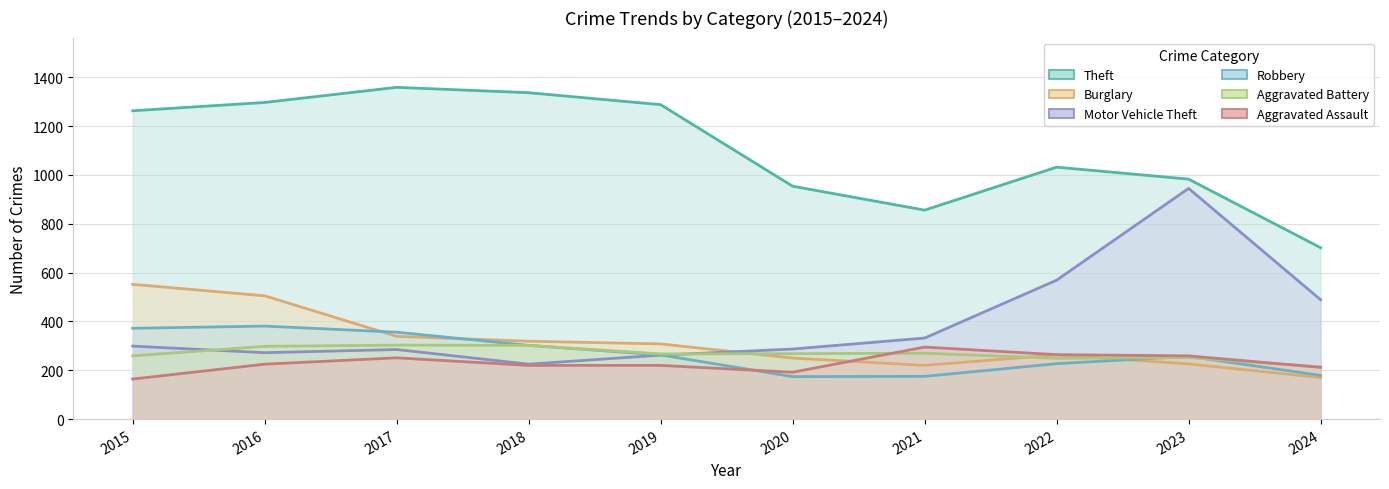

How many data points in Robbery are less than 263?

5